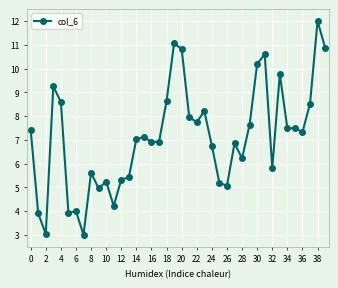

What is the greatest value displayed?

12.0